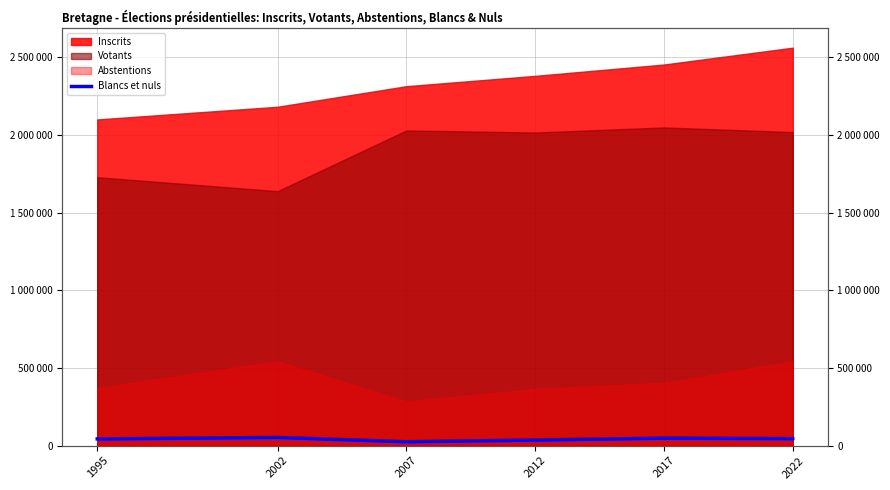

How many values exceed 45129?

2